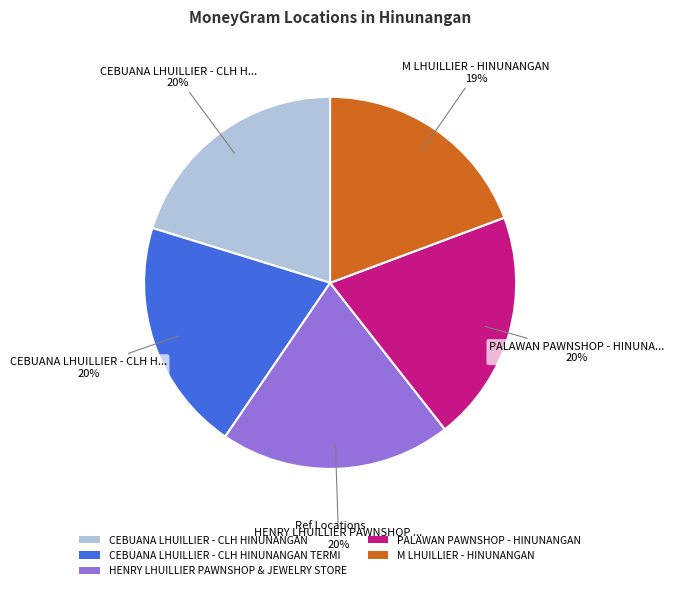

Which has a higher value, CEBUANA LHUILLIER - CLH HINUNANGAN or M LHUILLIER - HINUNANGAN?

CEBUANA LHUILLIER - CLH HINUNANGAN